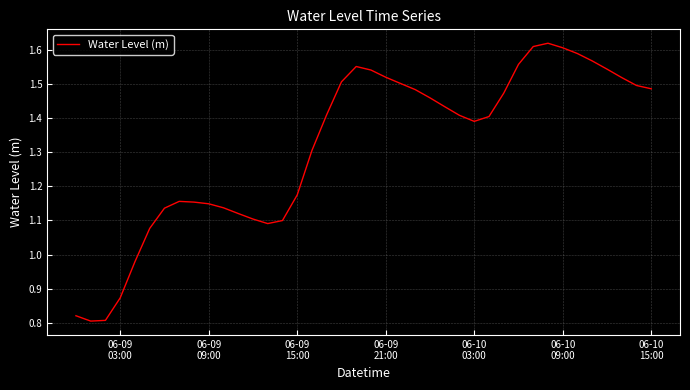

Reading right to left, what are all the values shown in this chart?

1.5	1.5	1.5	1.5	1.6	1.6	1.6	1.6	1.6	1.6	1.5	1.4	1.4	1.4	1.4	1.5	1.5	1.5	1.5	1.5	1.6	1.5	1.4	1.3	1.2	1.1	1.1	1.1	1.1	1.1	1.1	1.2	1.2	1.1	1.1	1.0	0.9	0.8	0.8	0.8